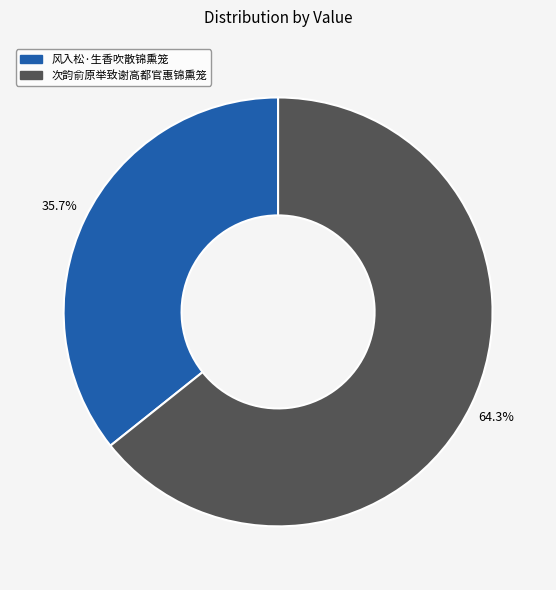

Does any single category account for the majority?

Yes